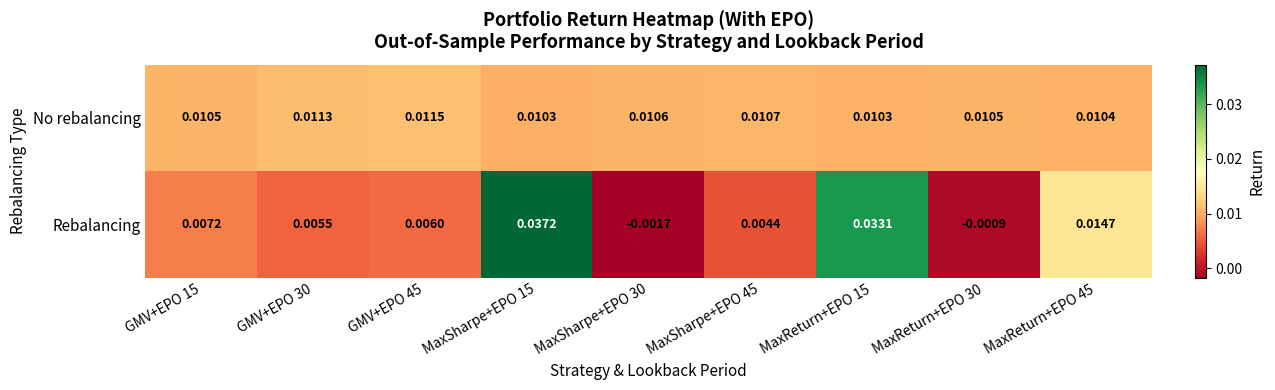

Which series has the largest total across all categories?

Rebalancing